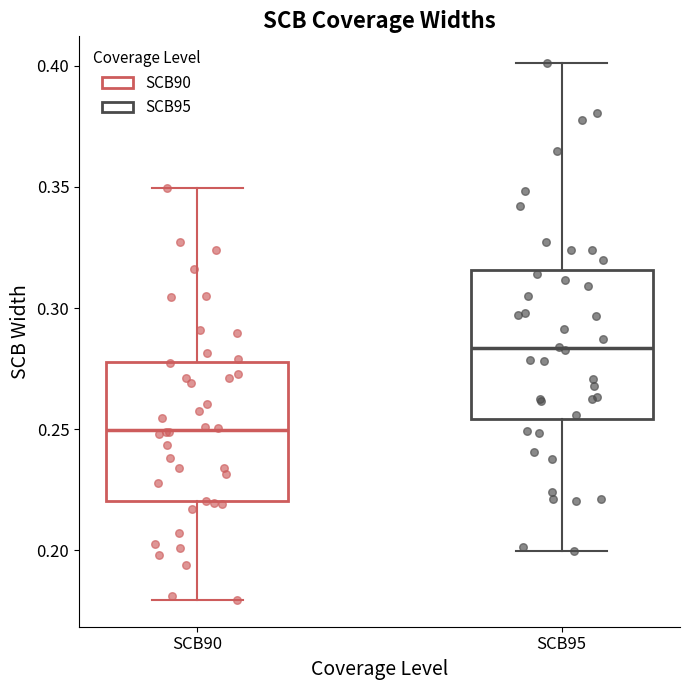

Which box has the highest median line?

SCB95